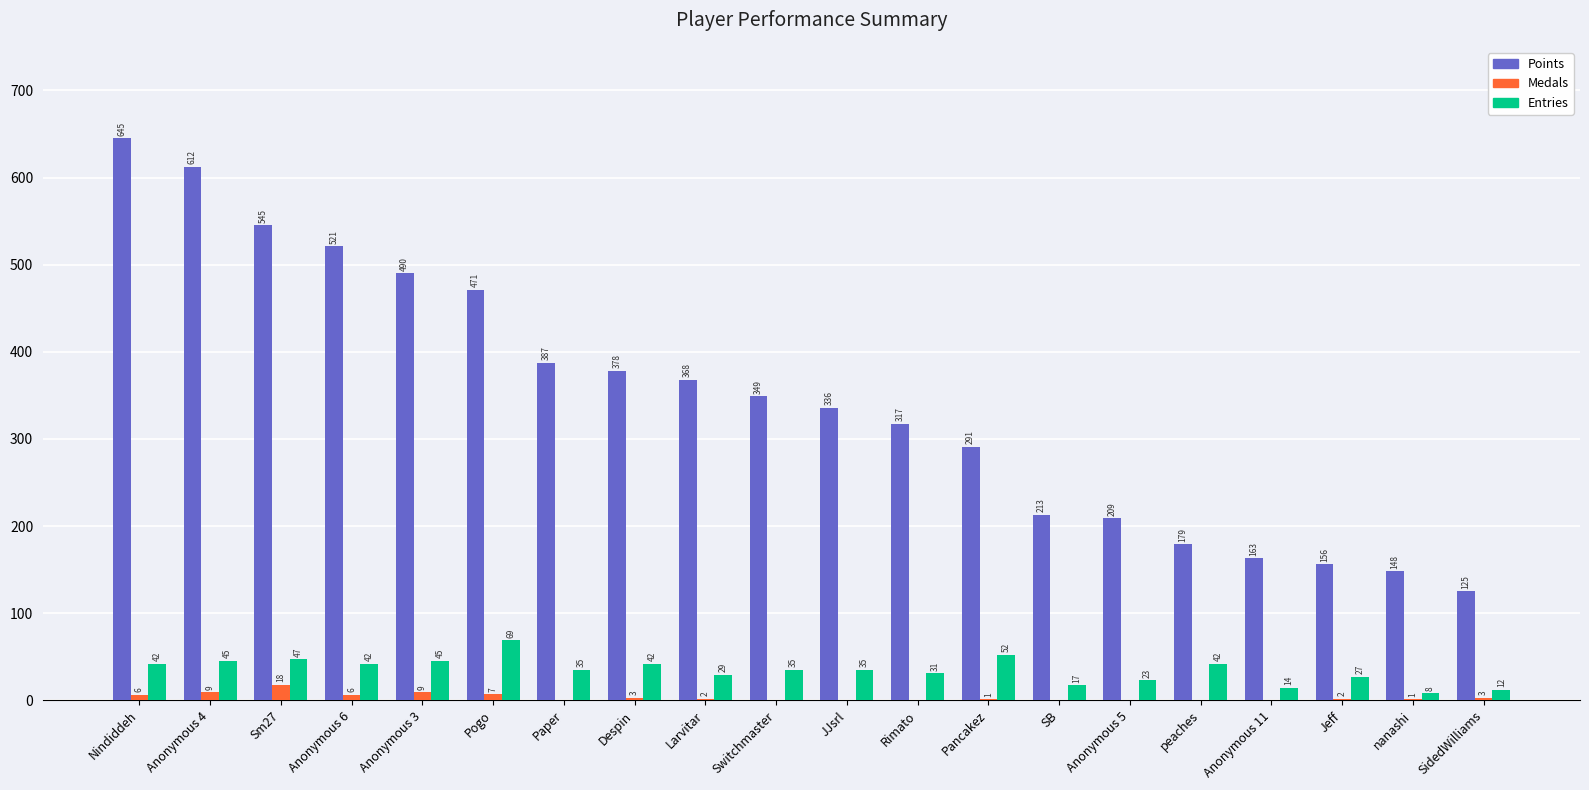

The value of Points at Despin is 498. True or false?

False